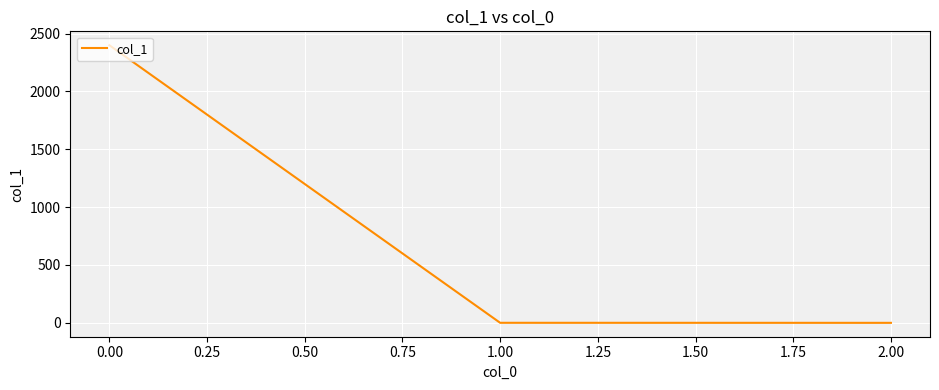

What is the greatest value displayed?

2400.0